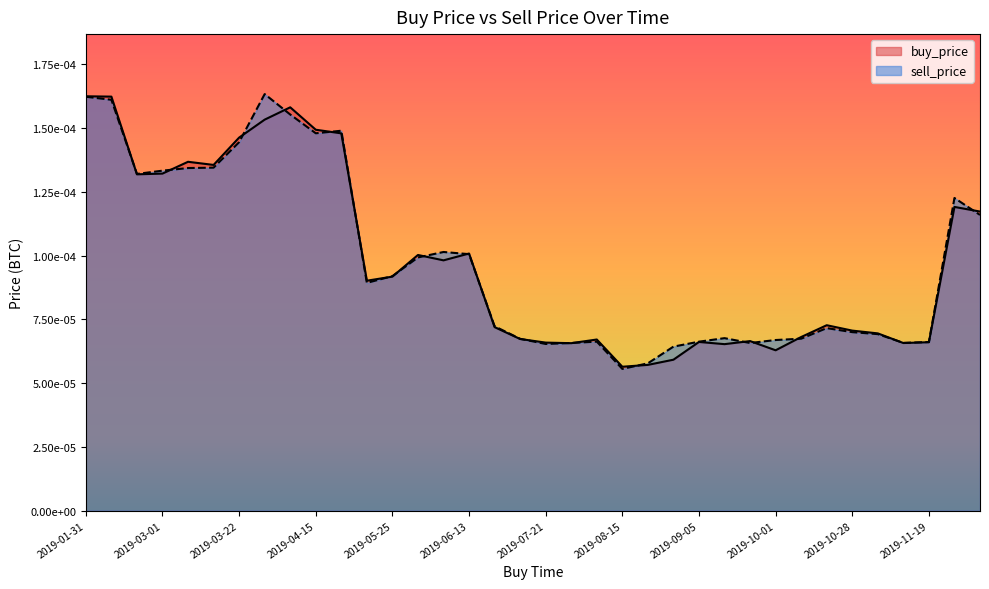

Between 2019-02-27 and 2019-07-05, which series saw the biggest shift?

buy_price